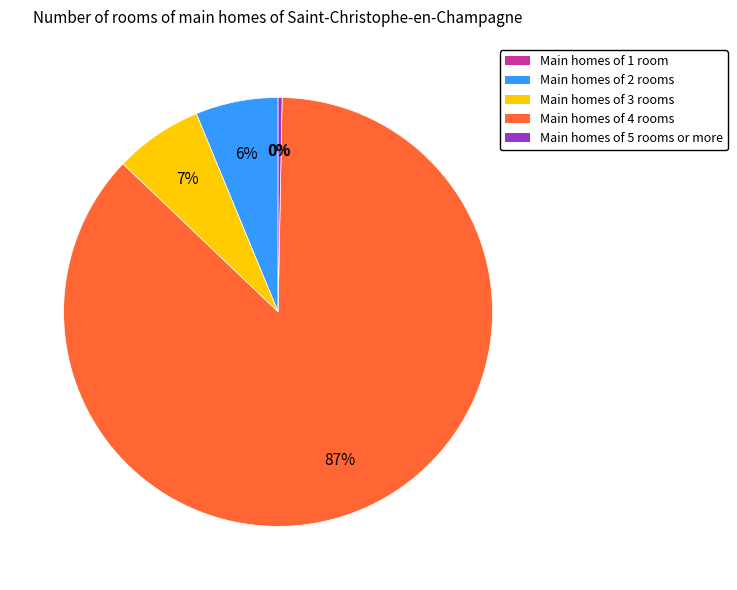

To the nearest percent, what is the difference between the largest and smallest slice percentages?

87%